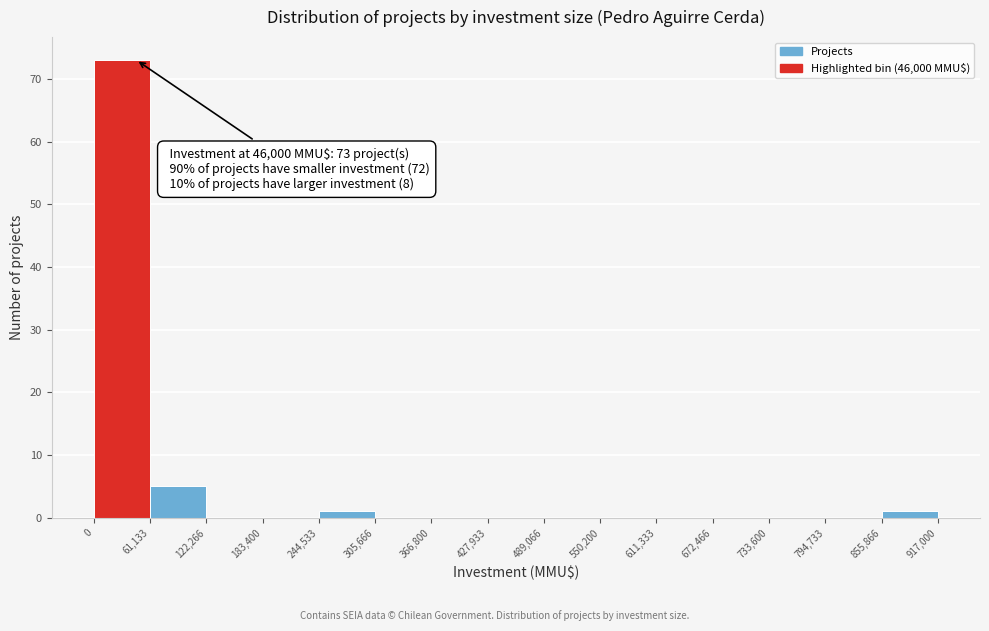

Over which range of the x-axis is the bar tallest?

0 to 61,133